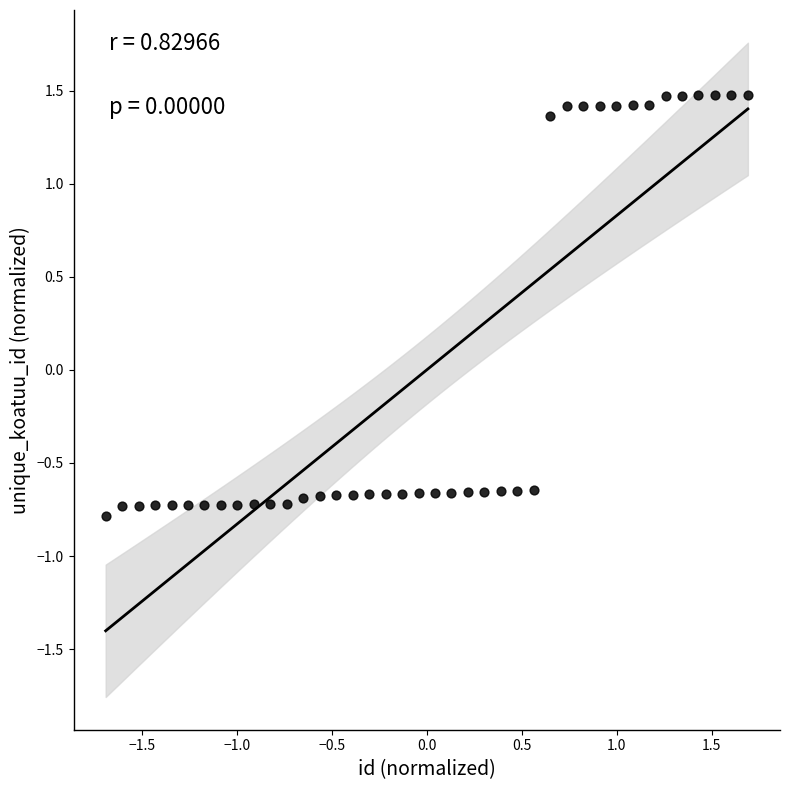

What is the range of Y values (max minus min)?

2.3